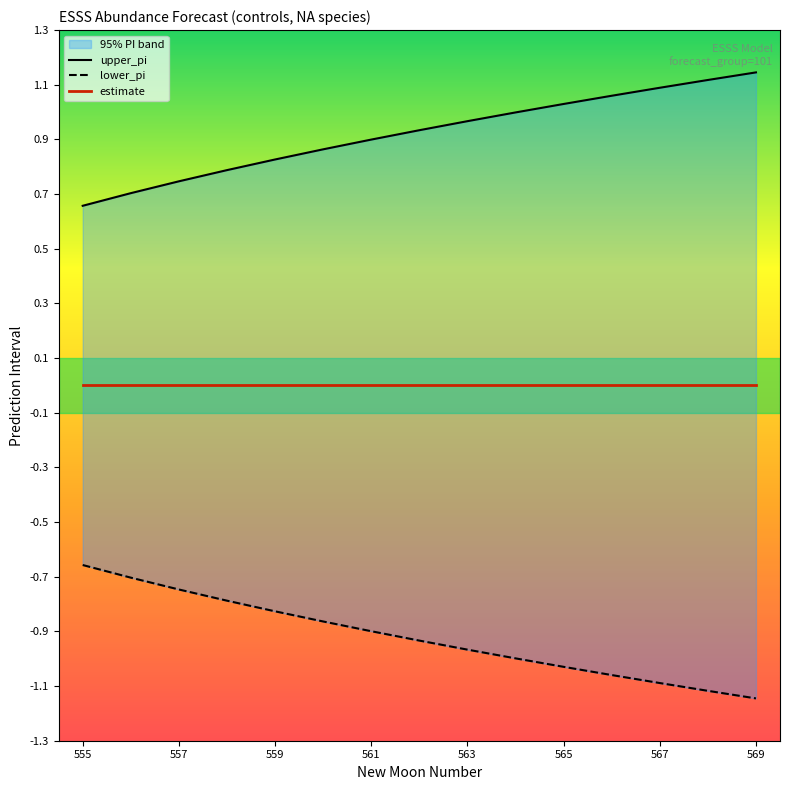

What is the minimum value for lower_pi?

-1.1